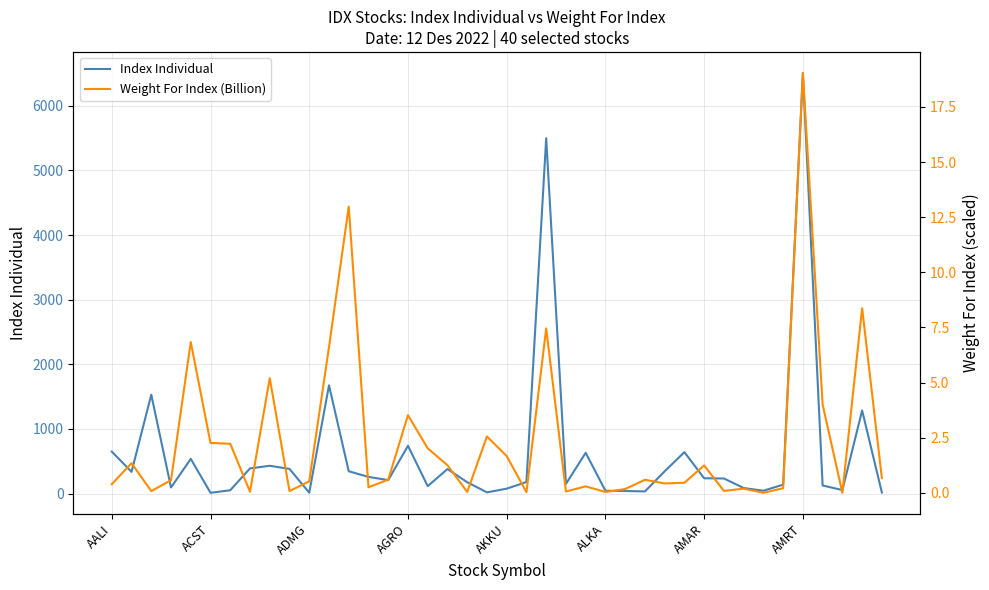

At 37, list the series in order from smallest to largest.

Weight For Index (Billion), Index Individual